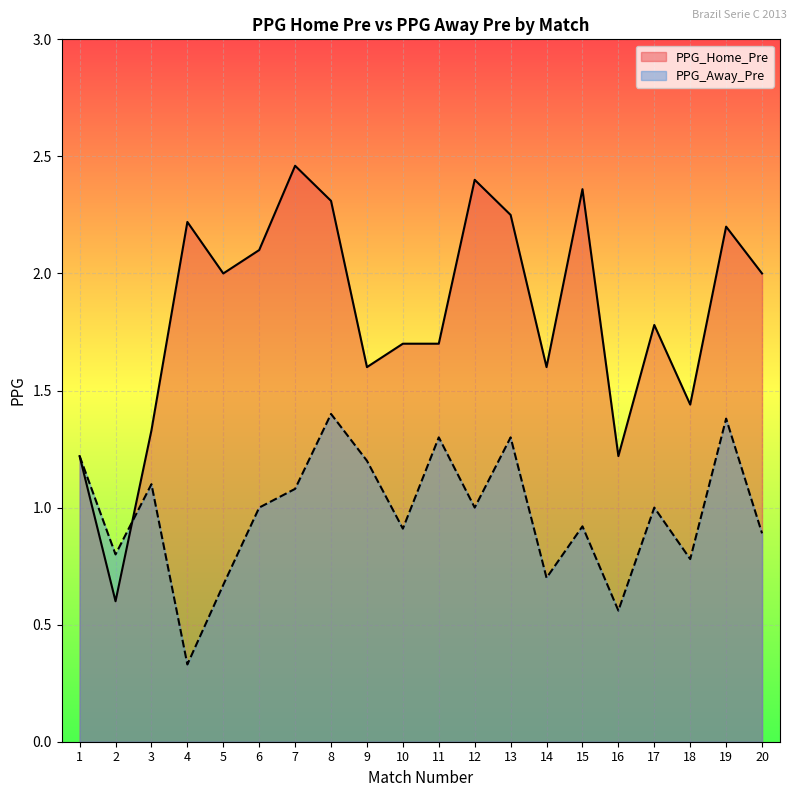

The PPG_Home_Pre series shows 2.0 at 20. True or false?

True